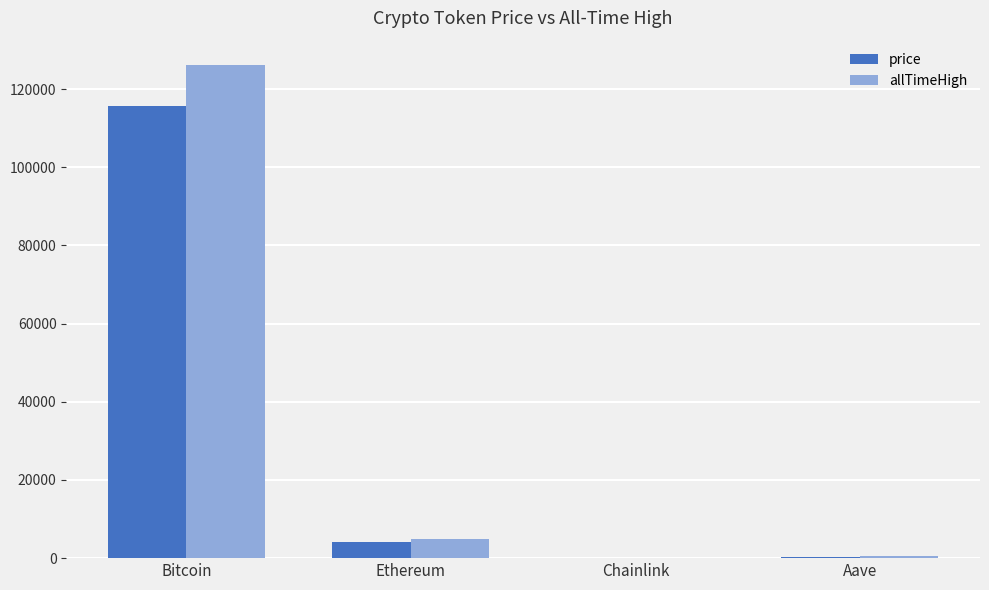

Between Bitcoin and Chainlink, which series saw the biggest shift?

allTimeHigh